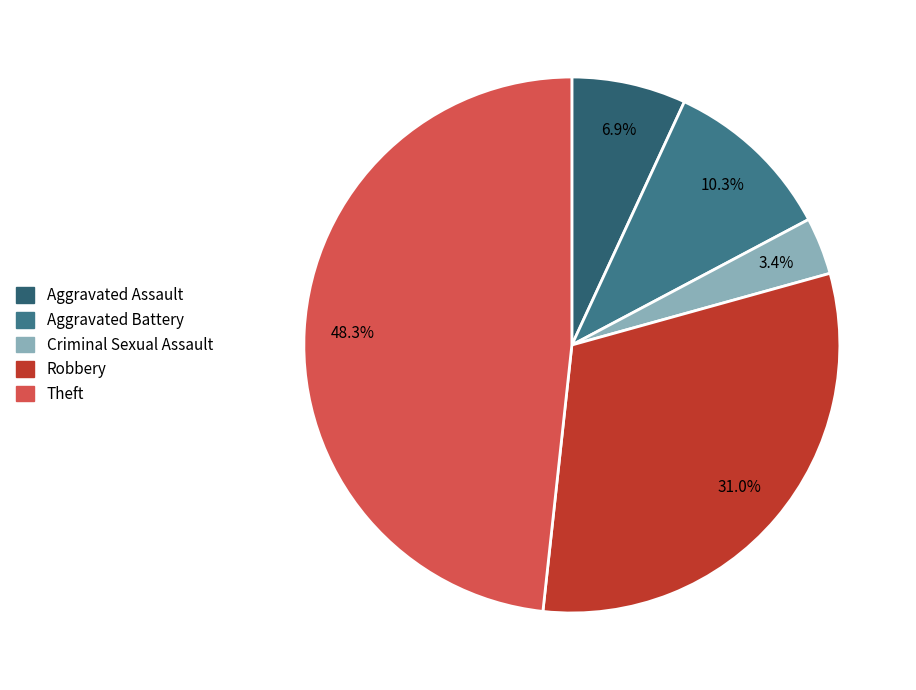

What is the ratio of the value at Robbery to the value at Aggravated Assault?

4.5